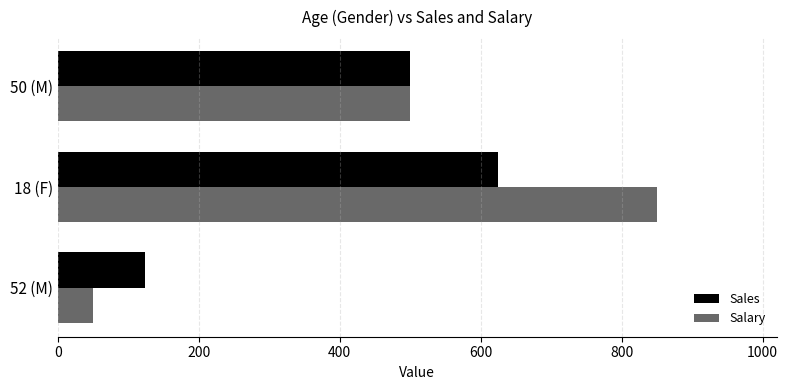

Where is Salary nearest to the value 450?

50 (M)